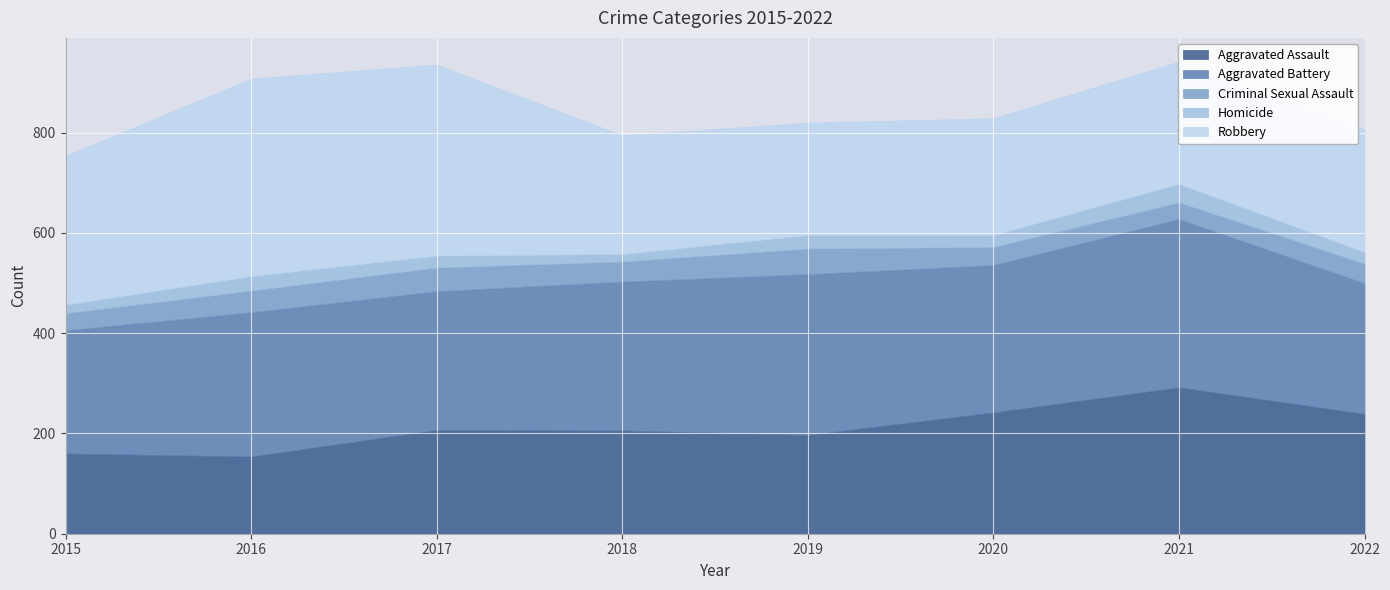

How many interior local valleys does the Aggravated Battery series have?

2